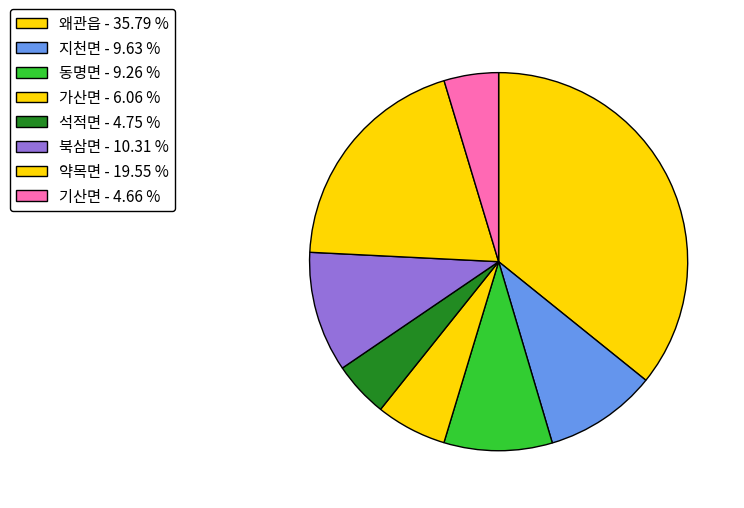

What is the largest slice in the pie chart?

왜관읍